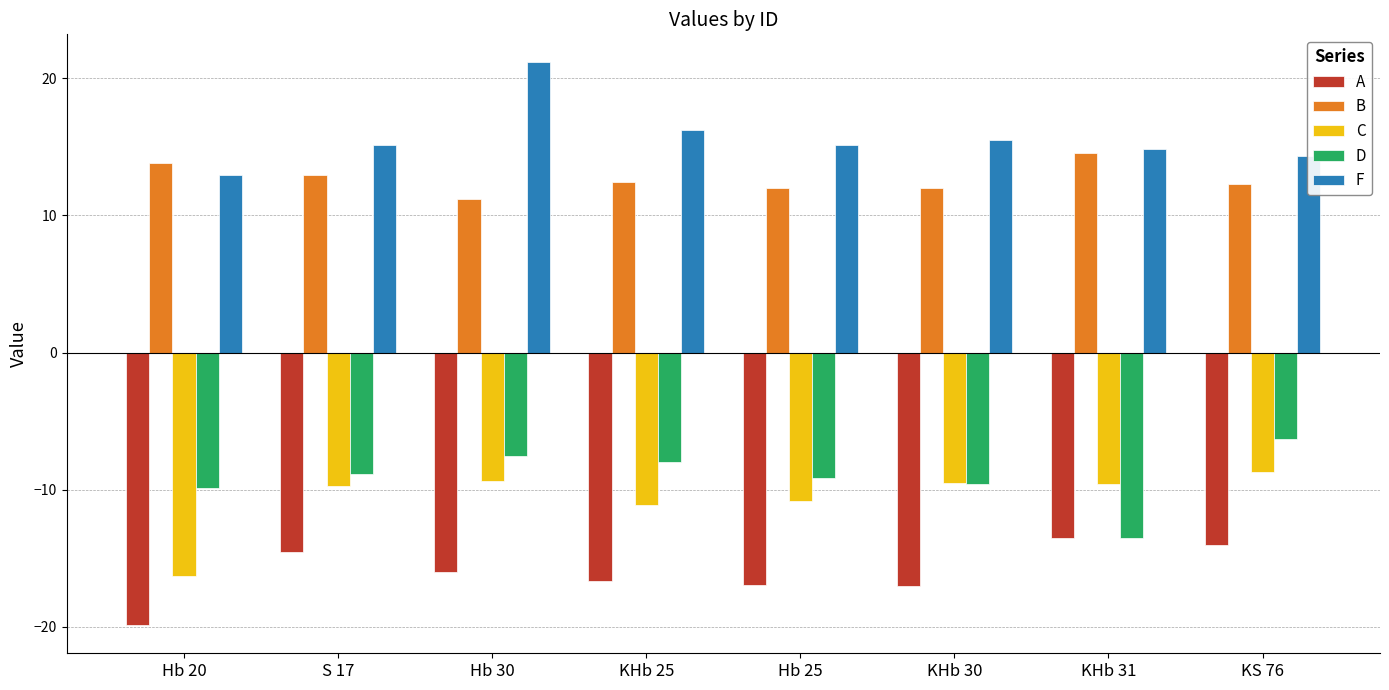

Rank the series by their maximum value, from highest to lowest.

F, B, D, C, A